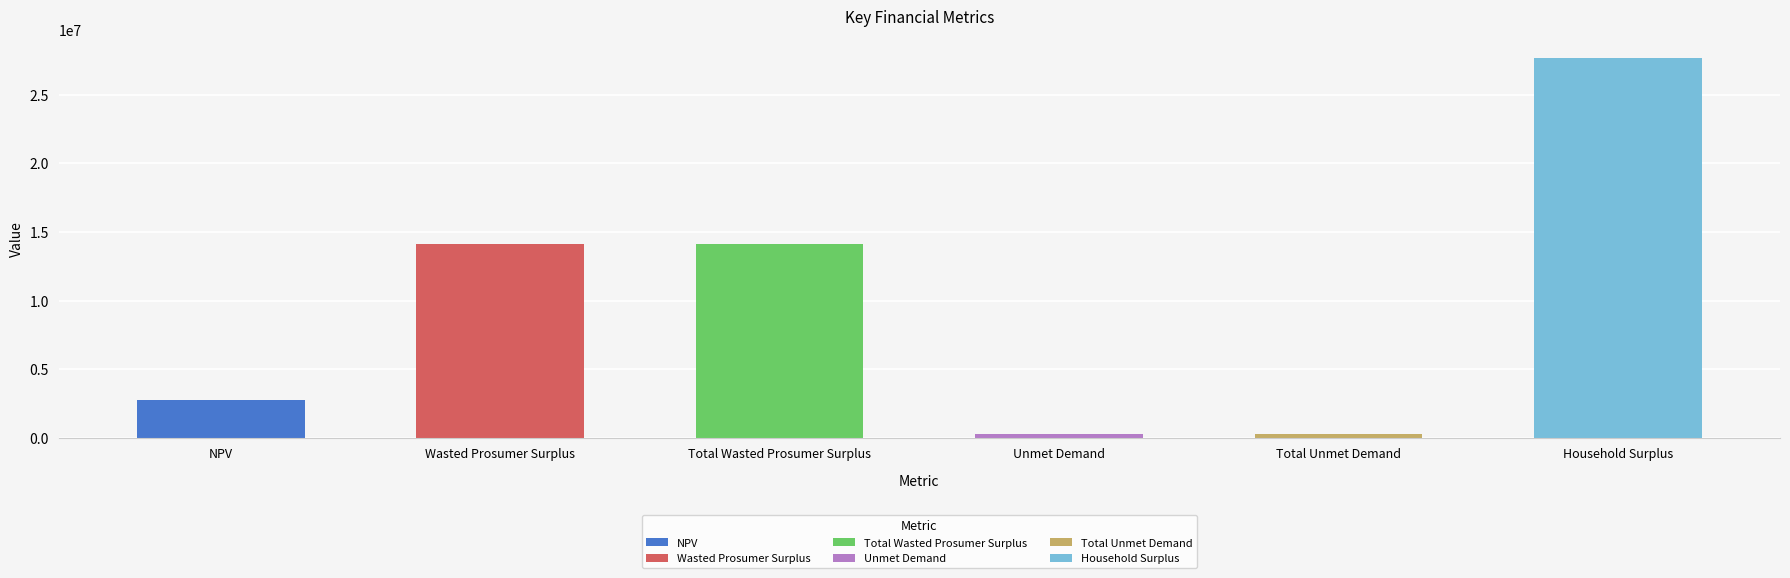

True or false: the data shows 287883.3 at Unmet Demand.

True